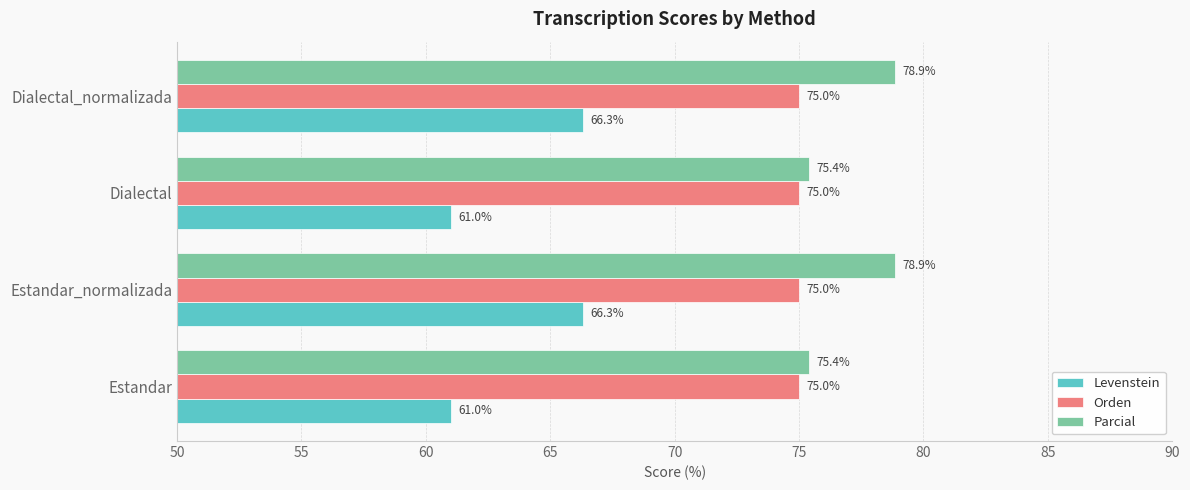

List the series in order of their overall mean, highest first.

Parcial, Orden, Levenstein